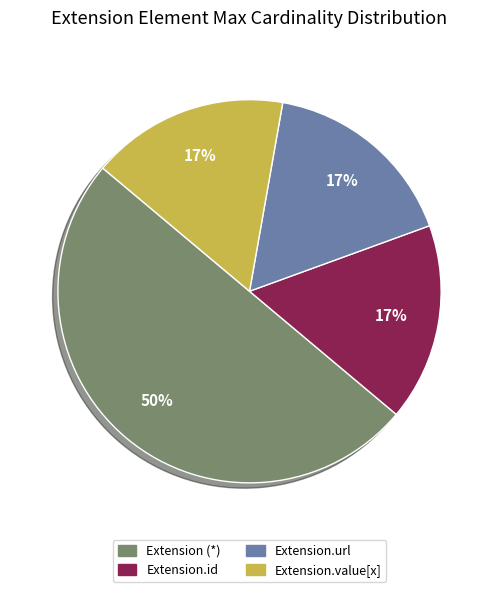

To the nearest percent, what is the average slice percentage?

25%